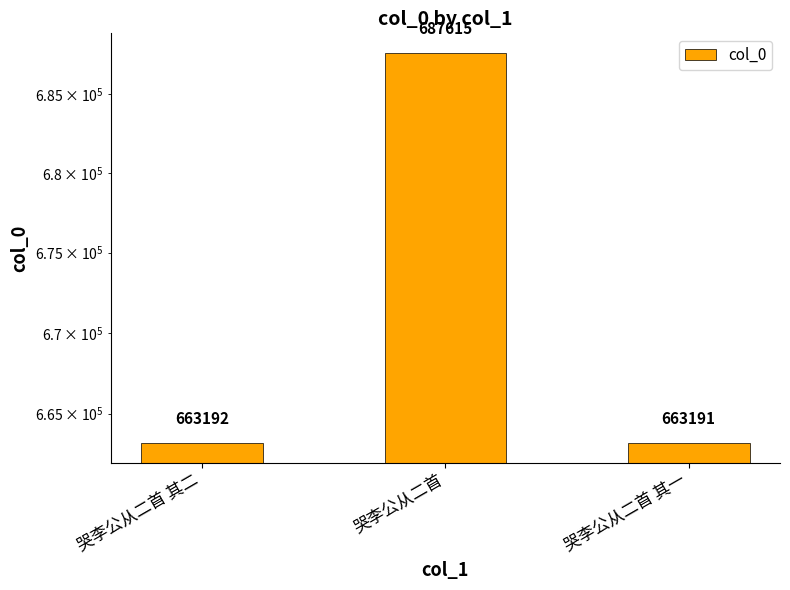

What is the difference between the maximum and minimum values?

24424